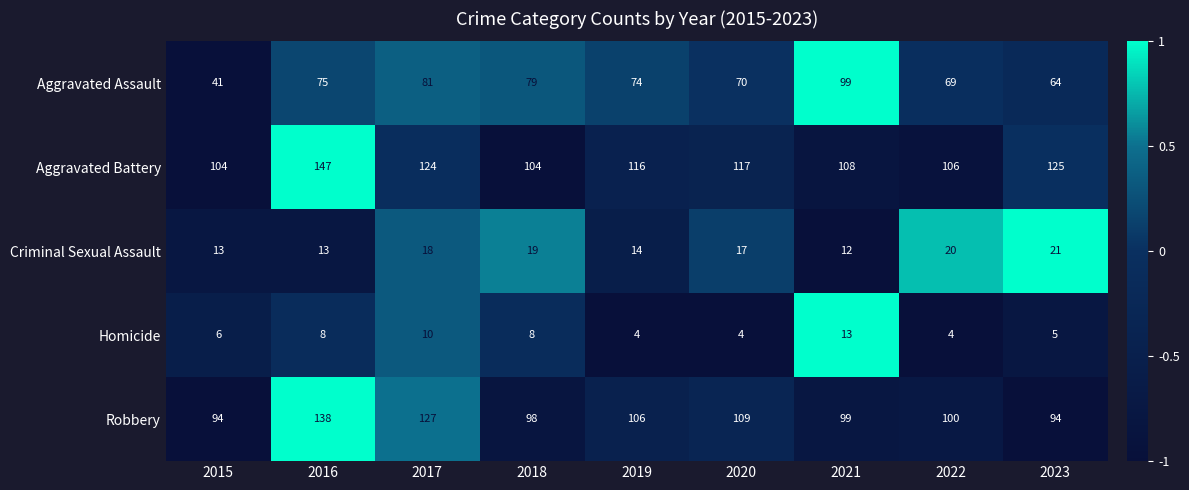

What is the difference between the highest and lowest values at 2019?

112